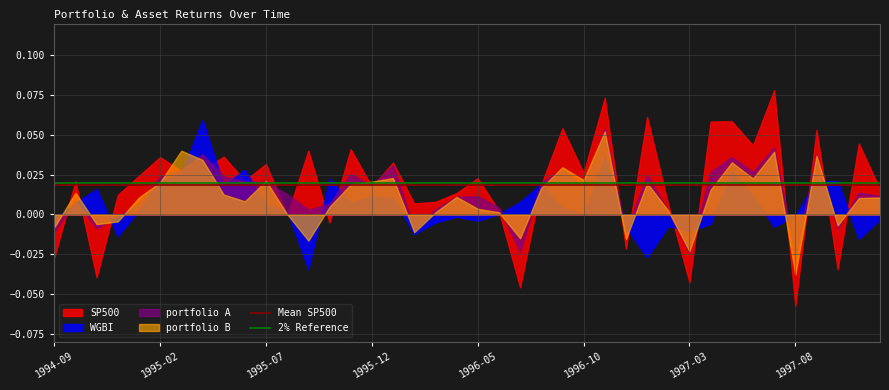

Which series has the widest spread of values?

SP500